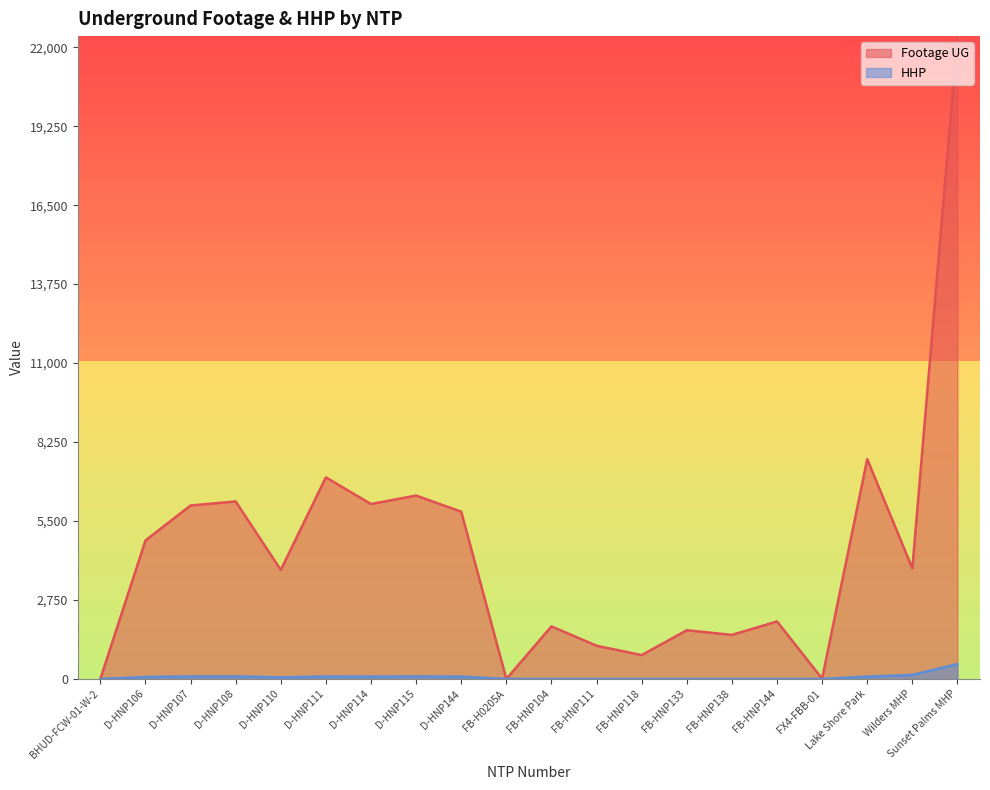

List the labels in order of HHP value, smallest first.

BHUD-FCW-01-W-2, FB-H0205A, FB-HNP104, FB-HNP111, FB-HNP118, FB-HNP133, FB-HNP138, FB-HNP144, FX4-FBB-01, D-HNP110, D-HNP106, D-HNP144, Lake Shore Park, D-HNP114, D-HNP107, D-HNP111, D-HNP115, D-HNP108, Wilders MHP, Sunset Palms MHP